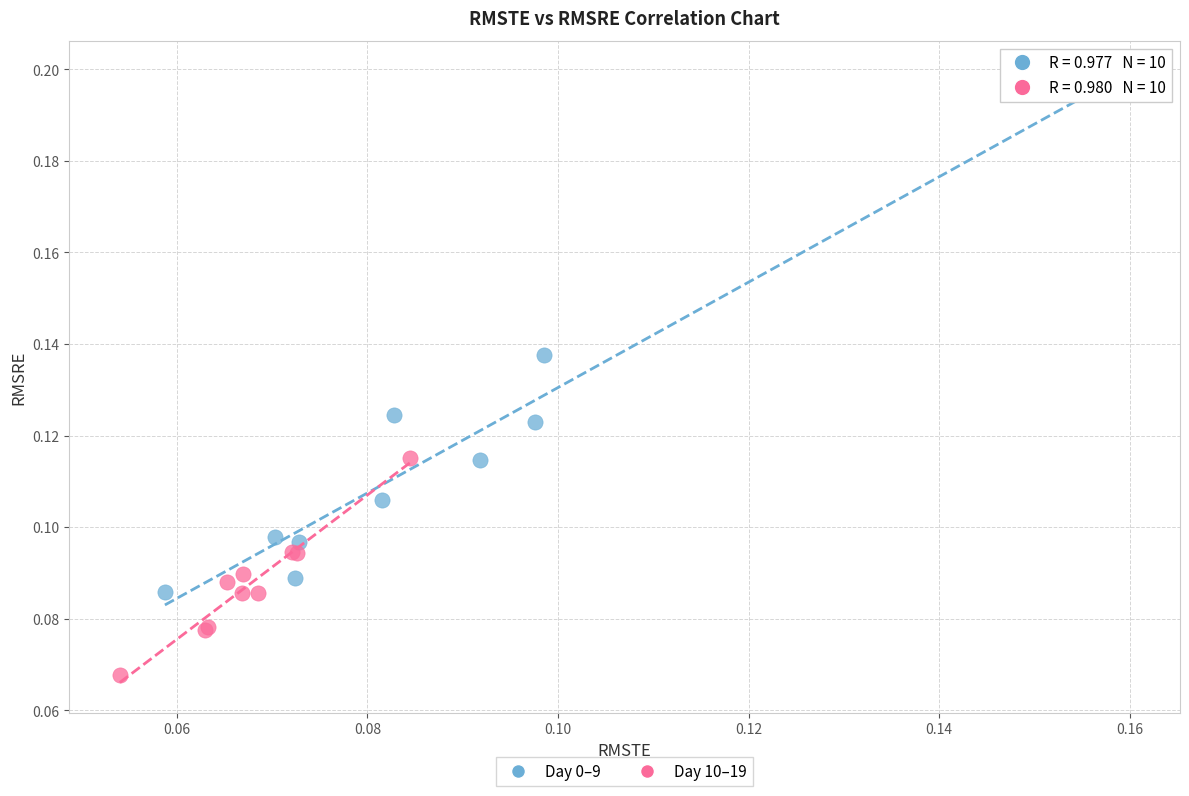

Which series reaches the minimum Y coordinate?

Day 10–19